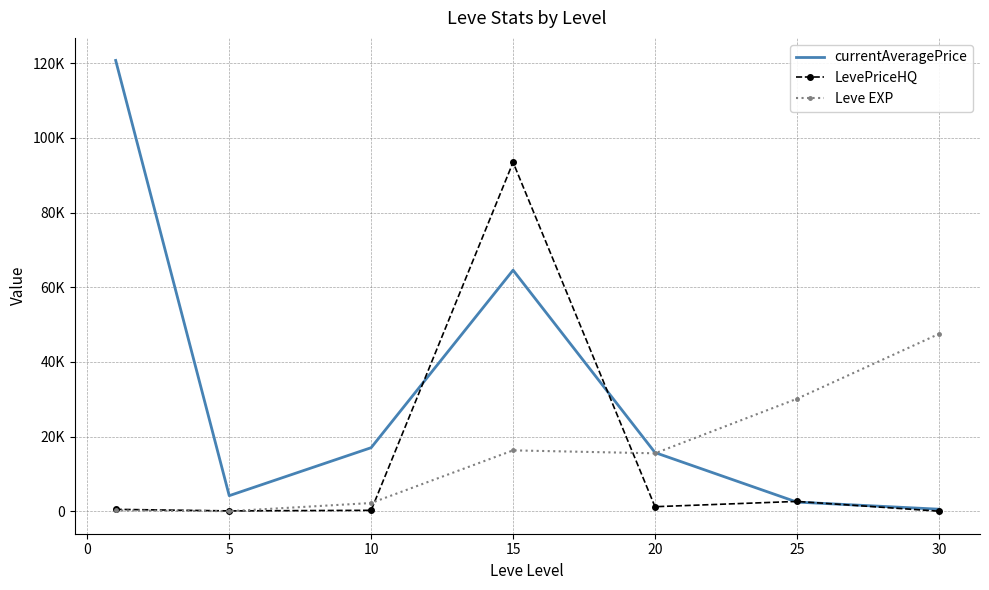

What are all the series names shown in the legend?

currentAveragePrice, LevePriceHQ, Leve EXP